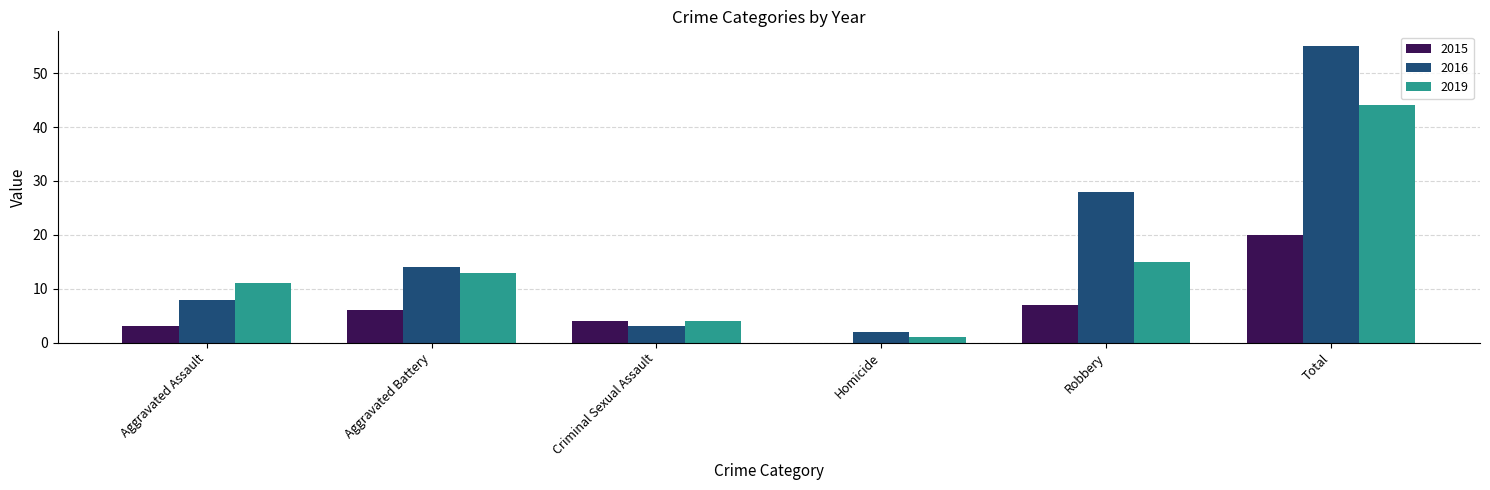

What is the highest value of the 2019 series?

44